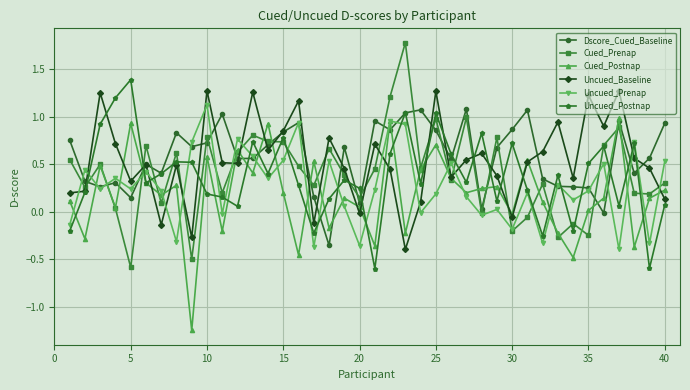

True or false: Cued_Prenap has more than 0 points higher than both neighbors.

True